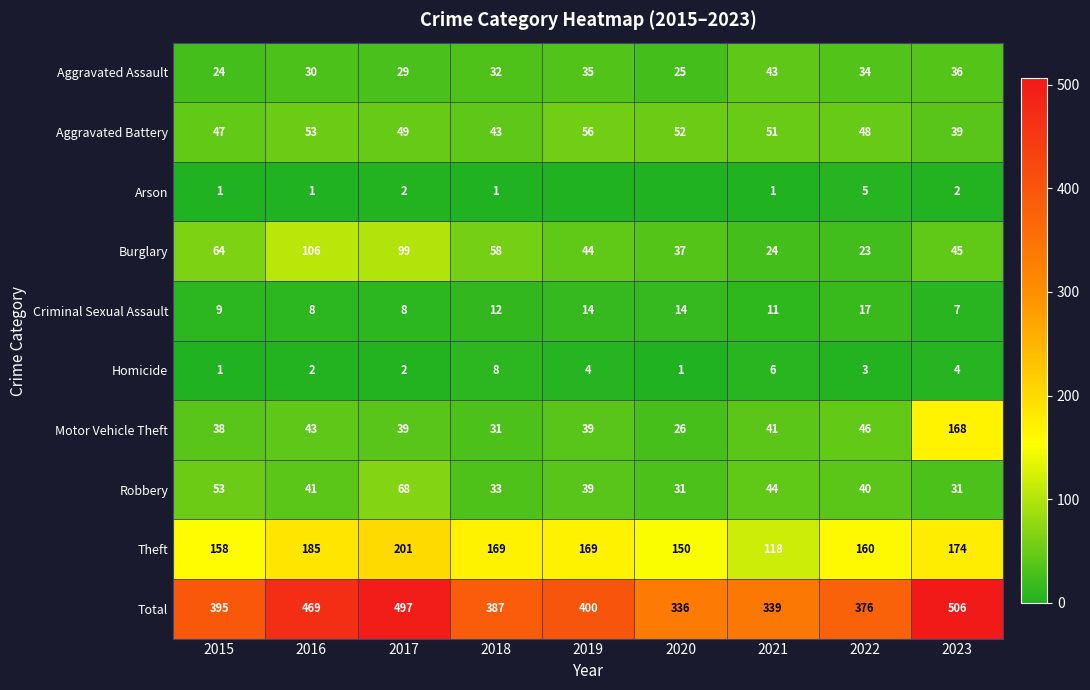

What is the difference between the second highest and second lowest values in the Burglary series?

75